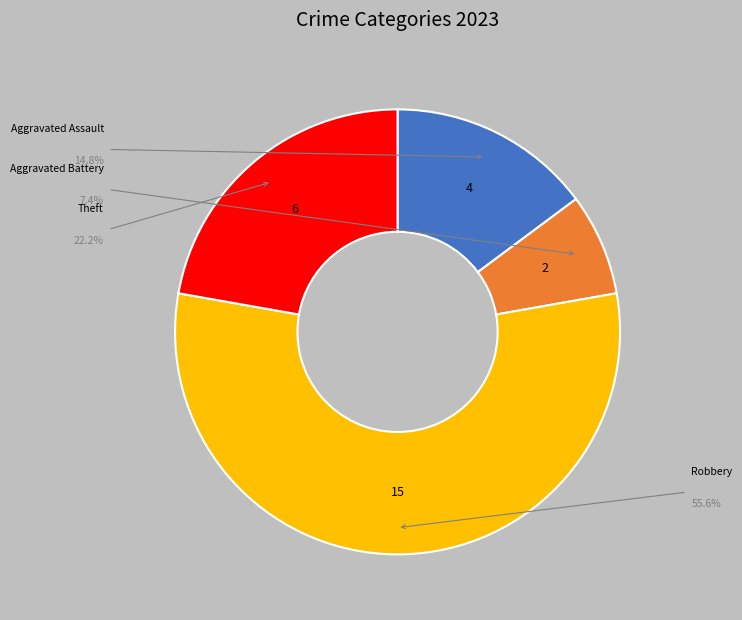

Does any single category account for the majority?

Yes